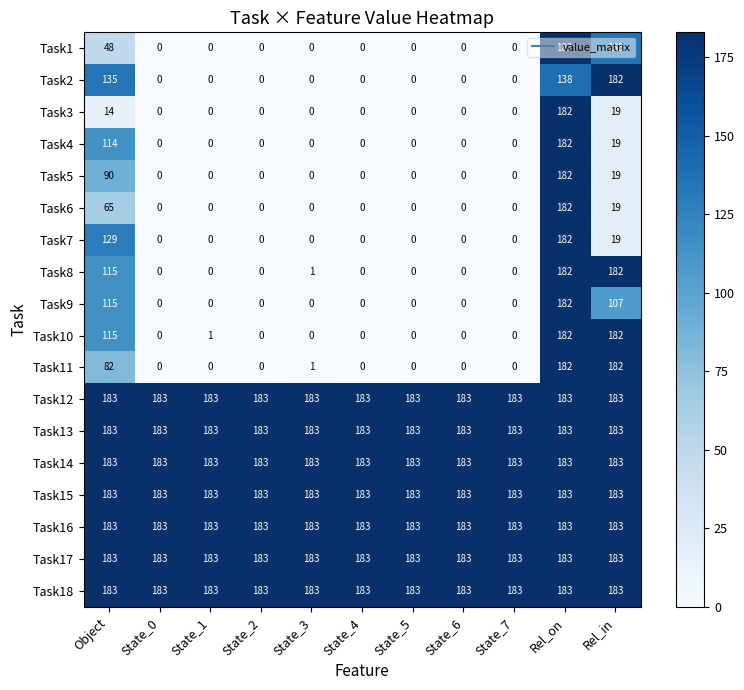

Which series changed the most between State_1 and State_5?

Task10